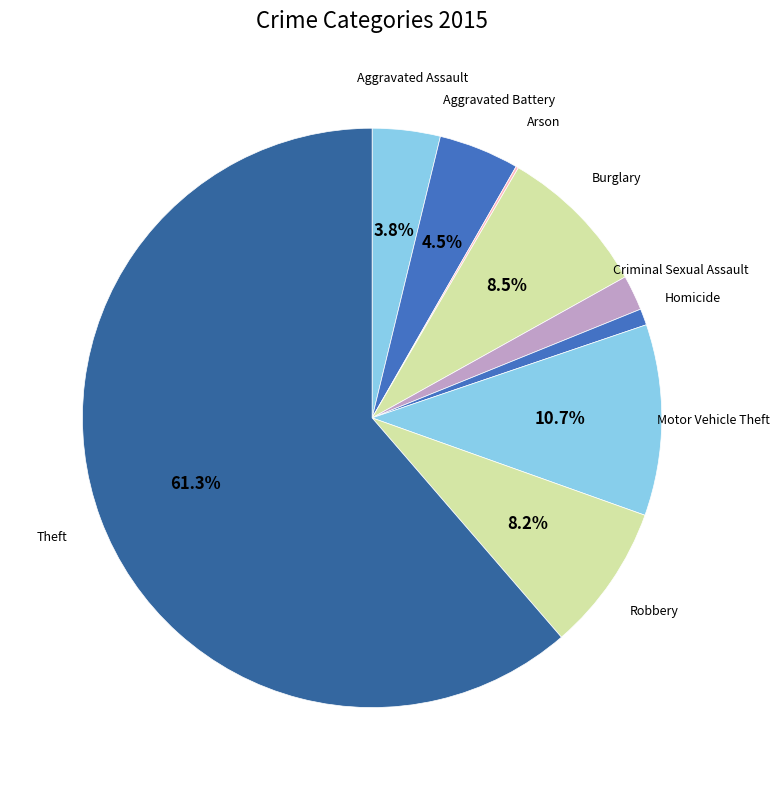

Count the number of slices in the pie.

9